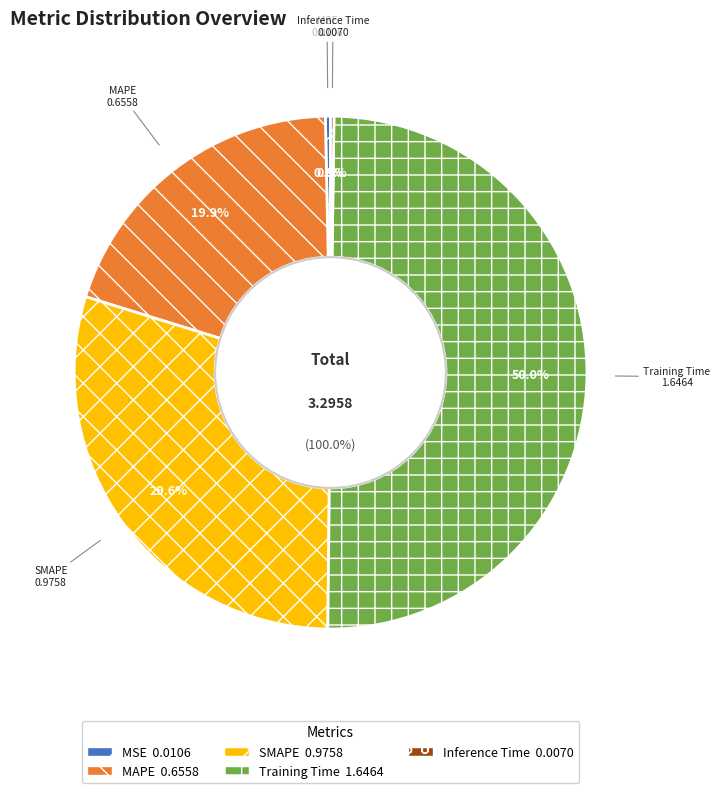

Is it true that SMAPE is 30% of the pie?

True